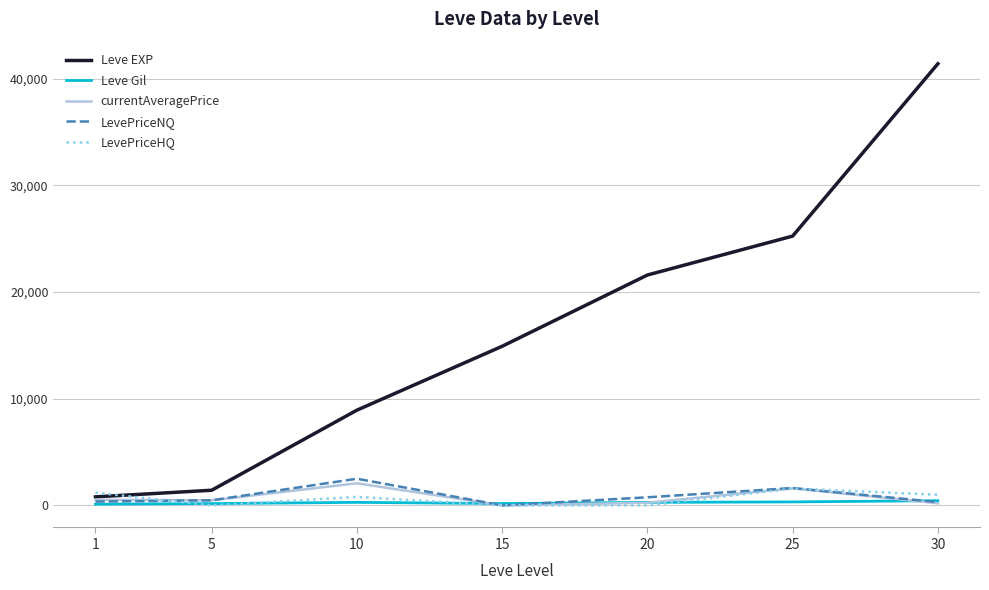

What is the difference between the maximum and minimum values in the LevePriceHQ series?

1580.8